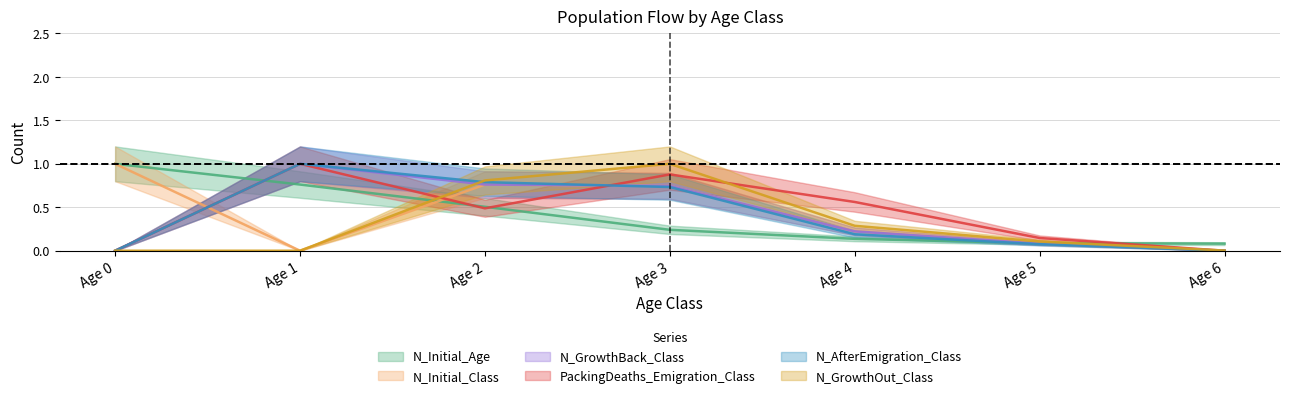

Rank the categories by PackingDeaths_Emigration_Class value from highest to lowest.

Age 1, Age 3, Age 4, Age 2, Age 5, Age 0, Age 6